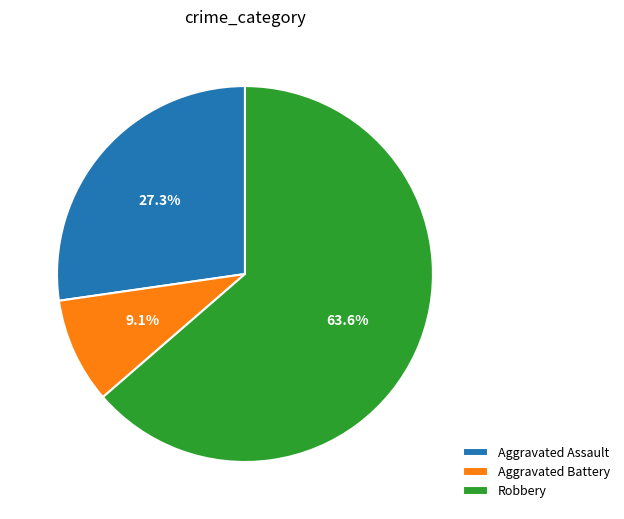

Rank the categories by value from lowest to highest.

Aggravated Battery, Aggravated Assault, Robbery